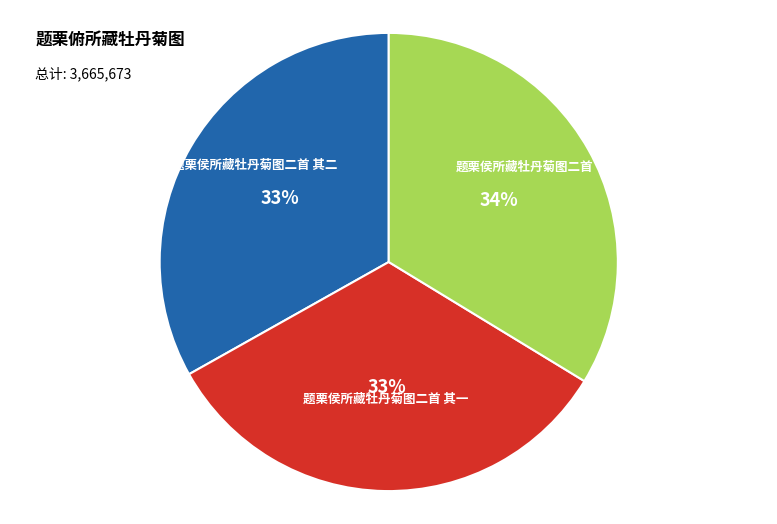

Is there a majority slice in this chart?

No